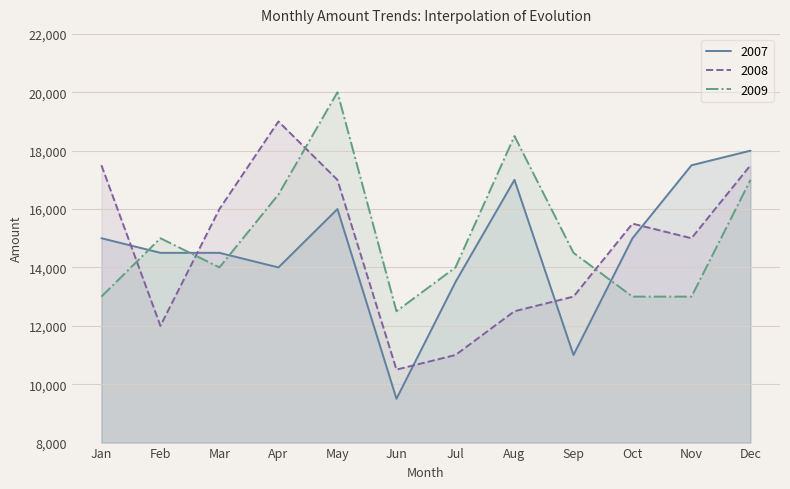

How many intersections are there between 2007 and 2009?

4